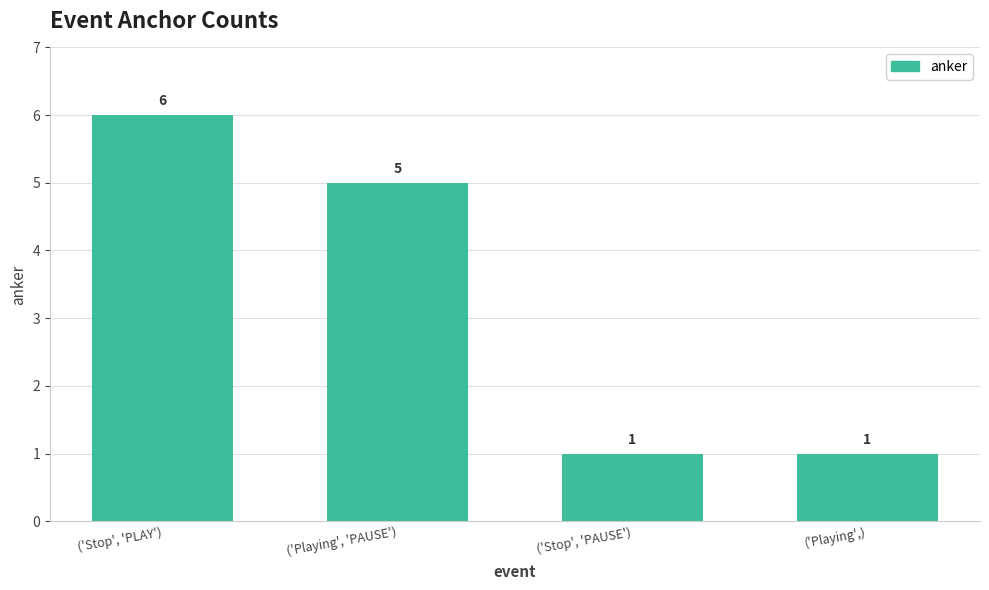

Count the number of categories in the chart.

4